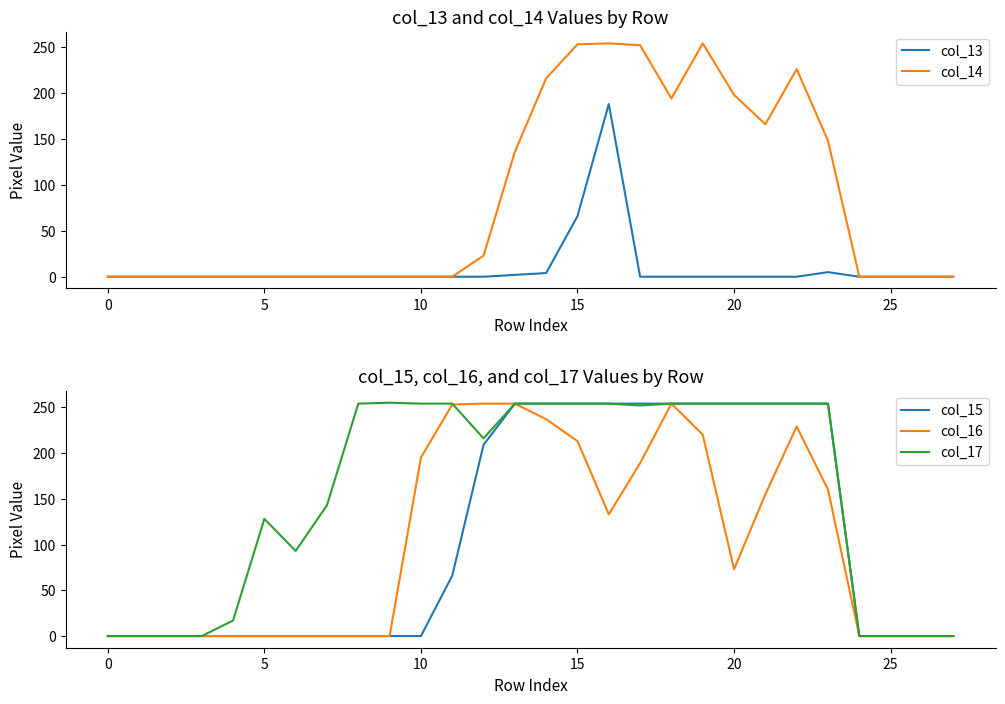

What is the maximum value for col_13?

188